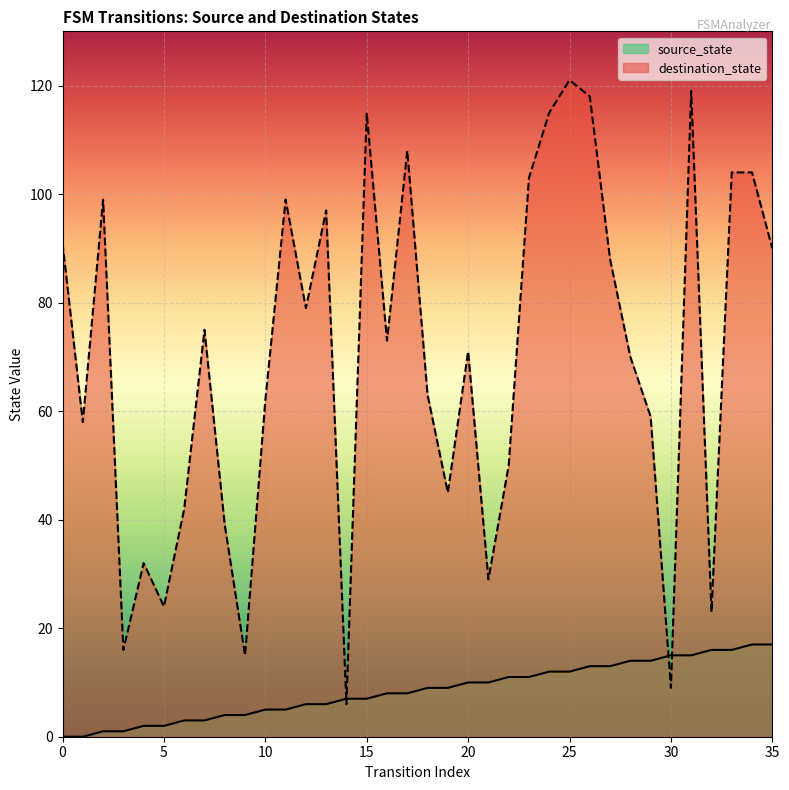

At which category does destination_state reach its first local peak?

2